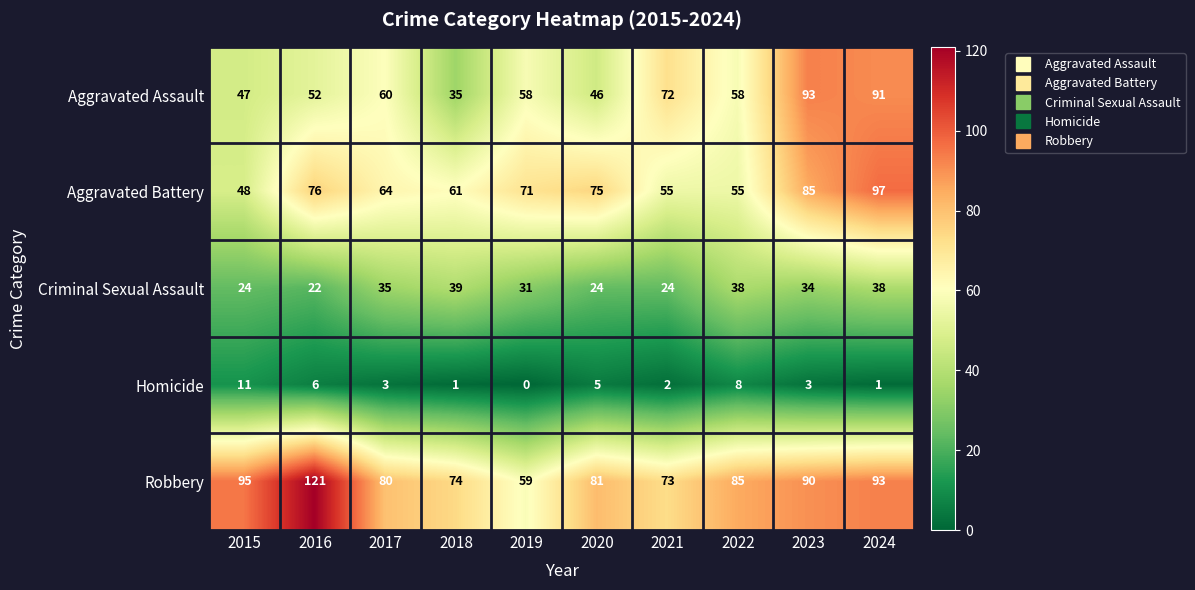

The Criminal Sexual Assault series shows 24 at 2020. True or false?

True